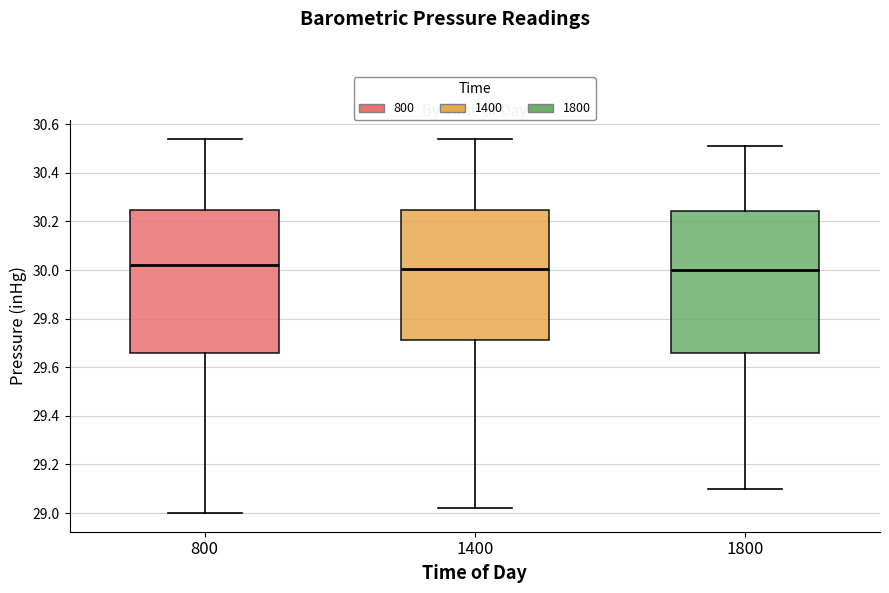

Where is the upper edge of the box at x = 1400 on the y-axis? The values are not printed on the chart, so give them approximately, as read against the axis.

30.24